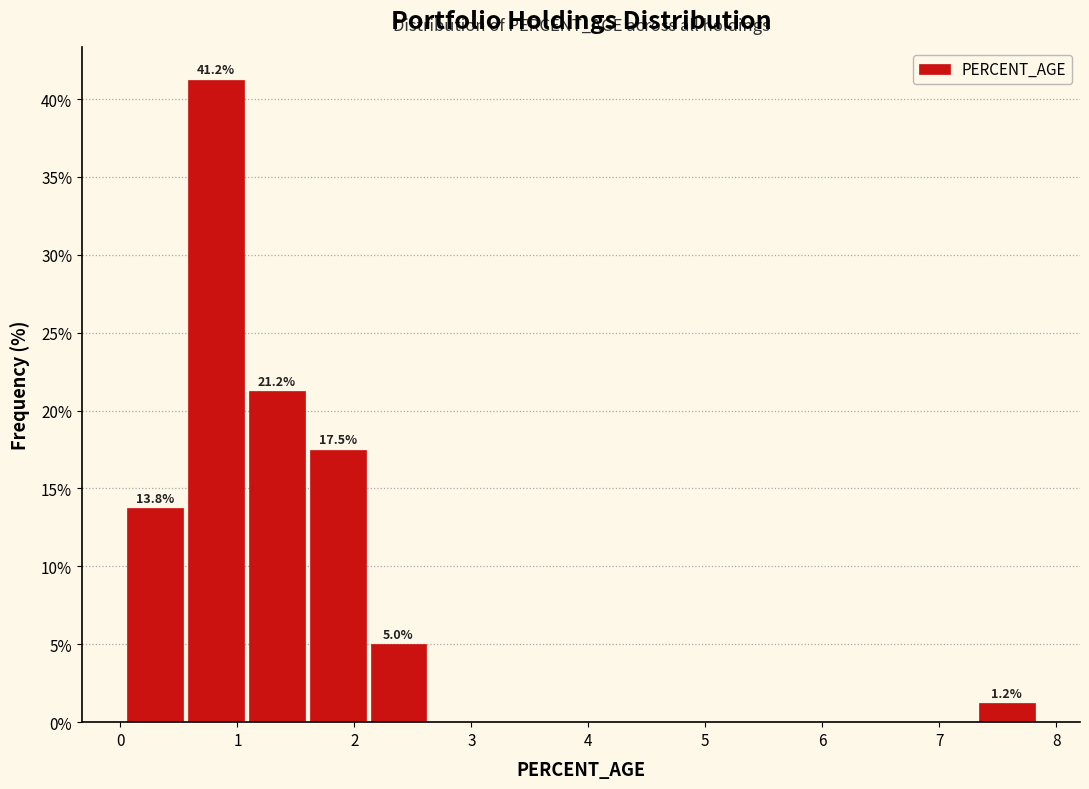

Over which range of the x-axis is the bar tallest?

0.6 to 1.1